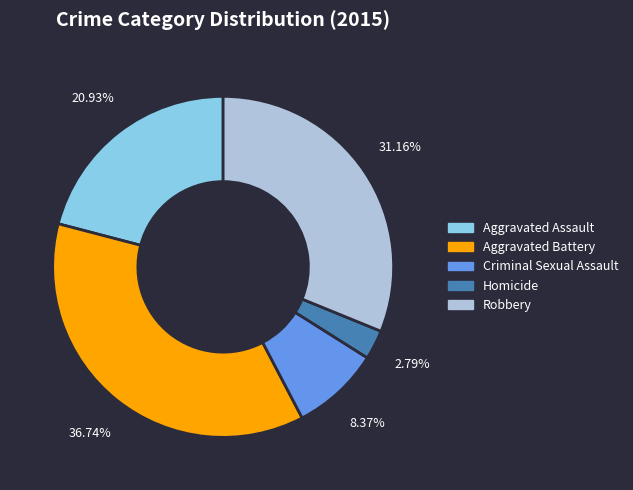

How much of the chart is everything except Robbery?

68.8%